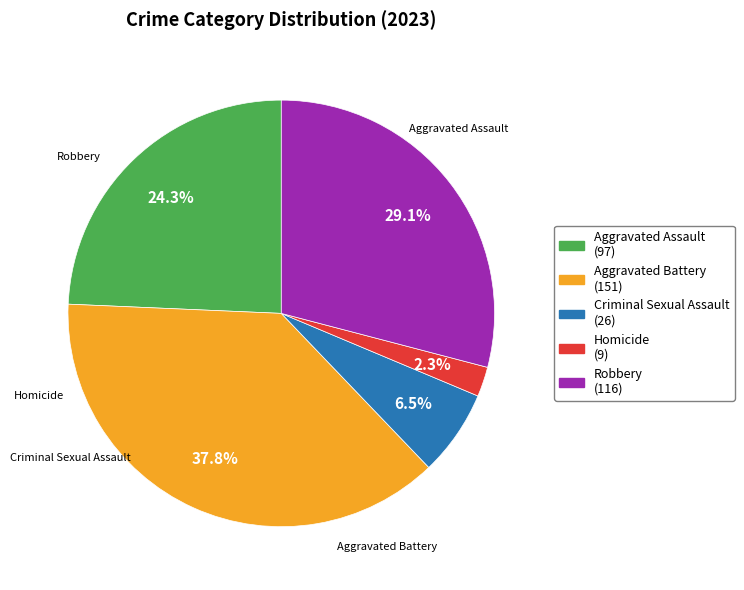

Which has a higher value, Criminal Sexual Assault (26) or Aggravated Assault (97)?

Aggravated Assault (97)